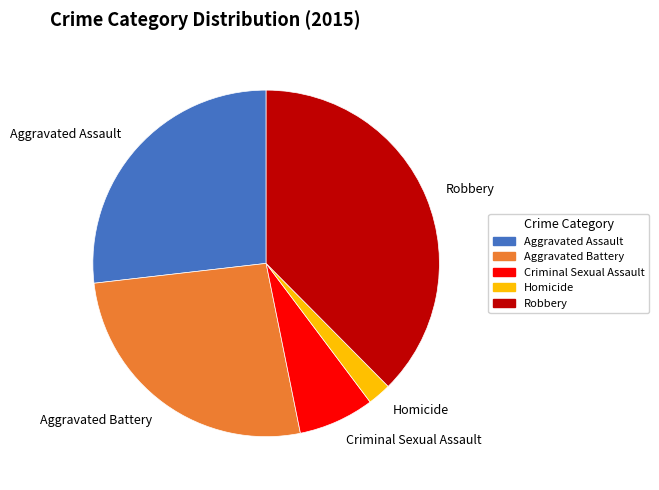

How many slices are in this pie chart?

5